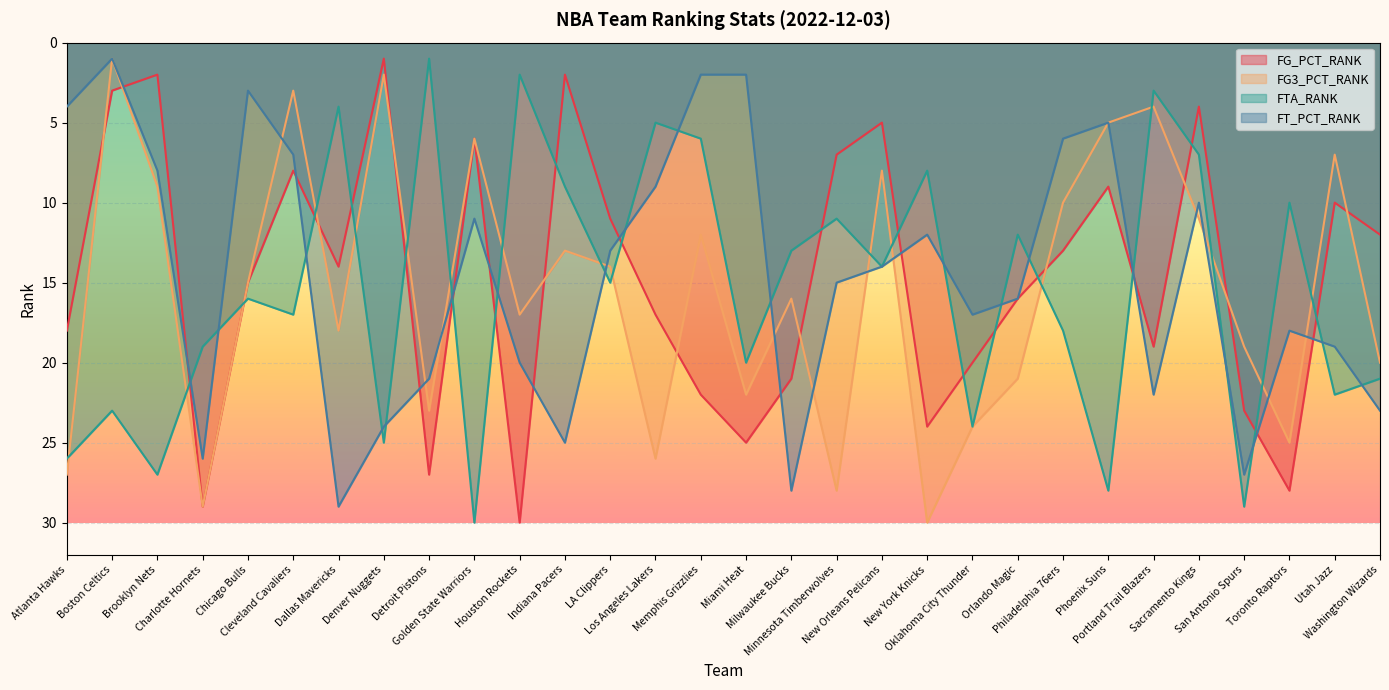

Does the chart display data point markers on the line(s)?

No